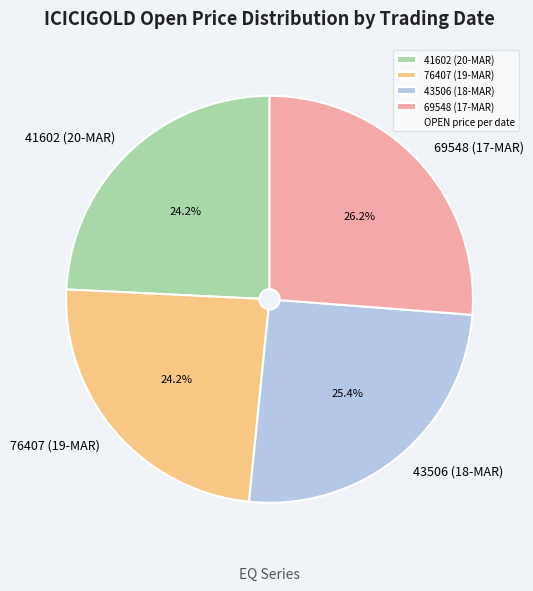

Is 69548 (17-MAR) the majority of the pie?

No